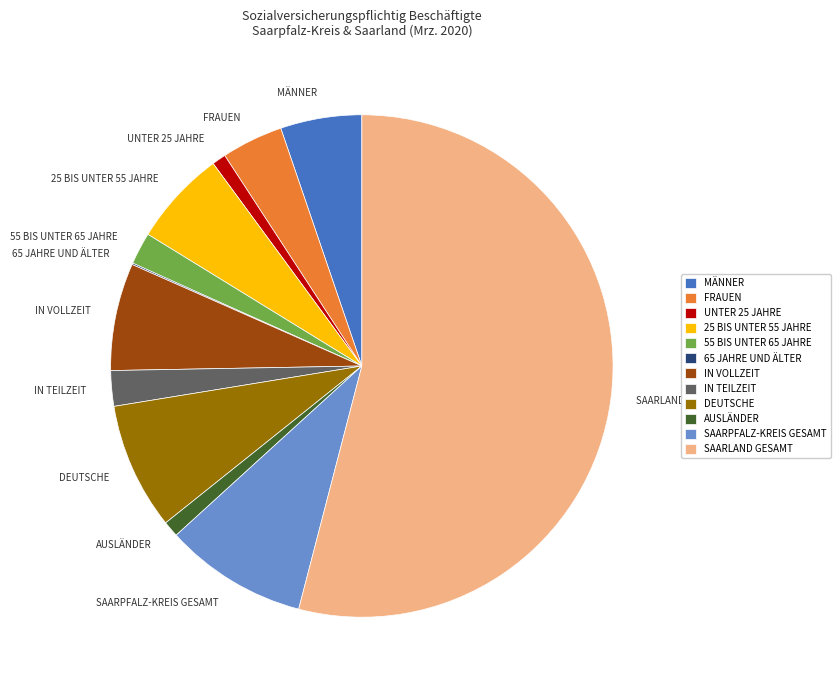

What is the ratio of the value at UNTER 25 JAHRE to the value at IN TEILZEIT?

0.4